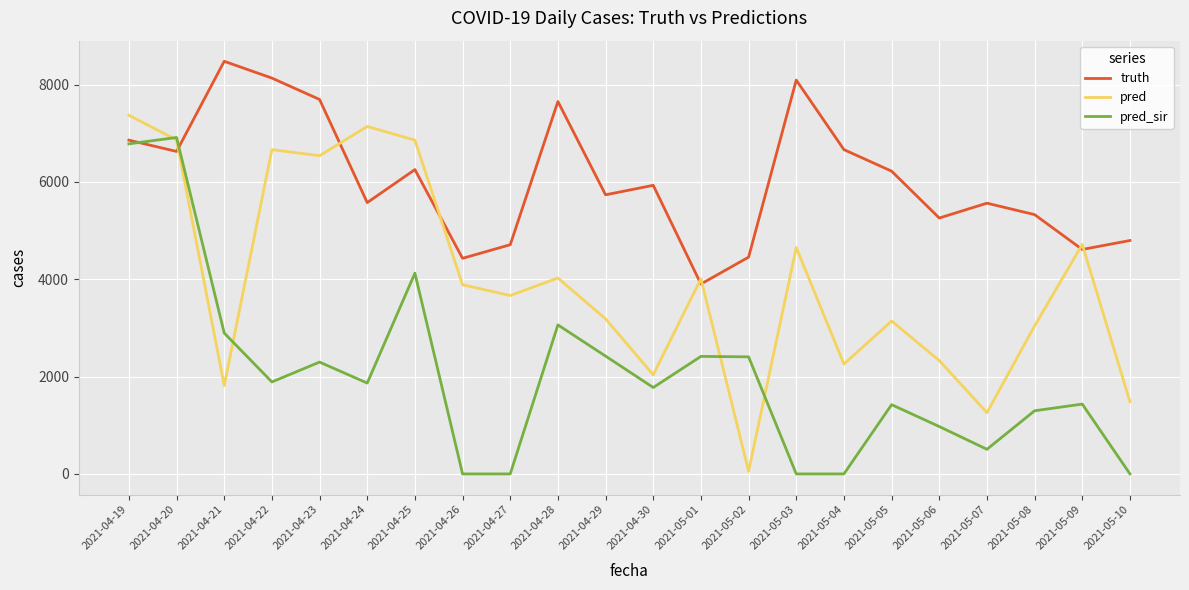

What position from the left is 2021-04-27?

9